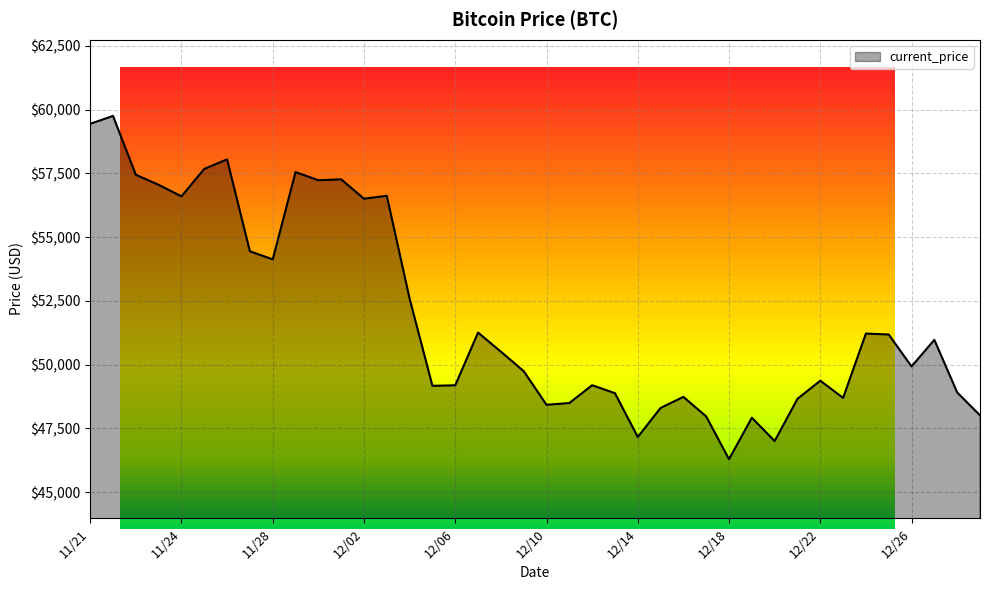

Read the value at 12/13, to the nearest 50.

48900